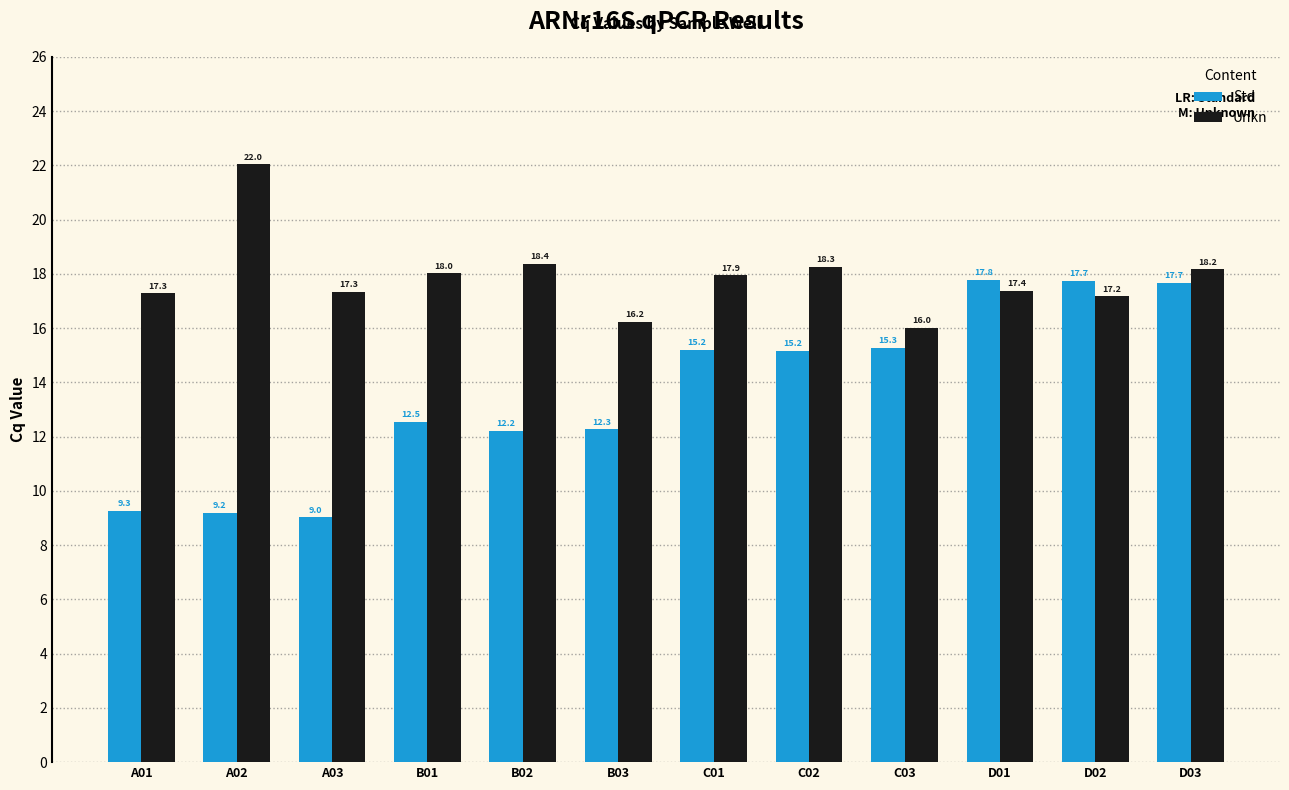

True or false: Std has a value of 2.4 at A03.

False